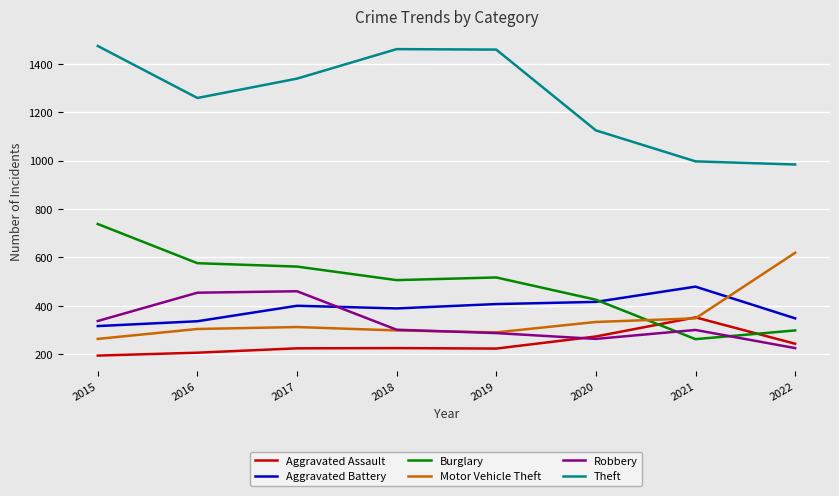

How many distinct data groups are displayed?

6